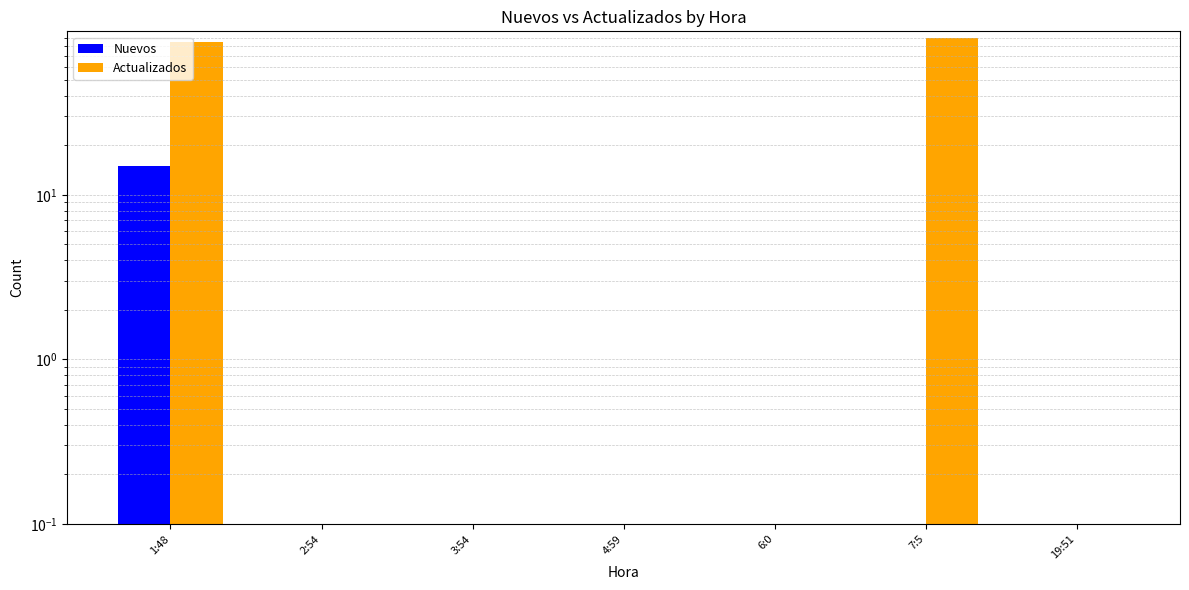

What is the approximate value of Actualizados at 7:5?

90